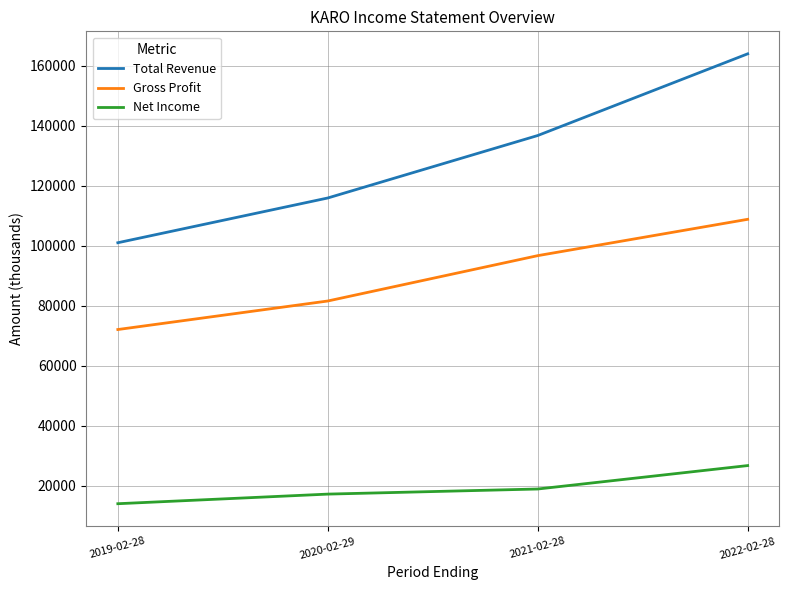

Rank the series by their average value, from highest to lowest.

Total Revenue, Gross Profit, Net Income